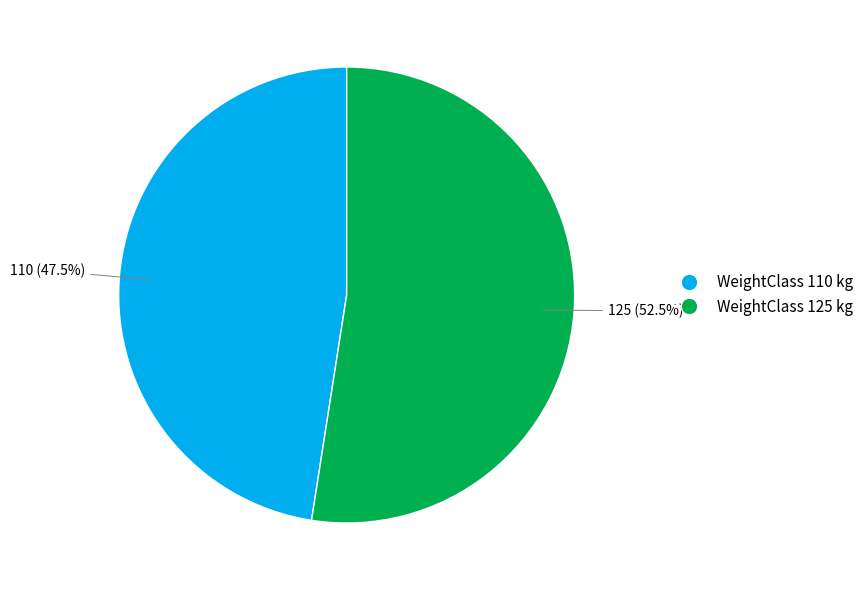

Is there a majority slice in this chart?

Yes